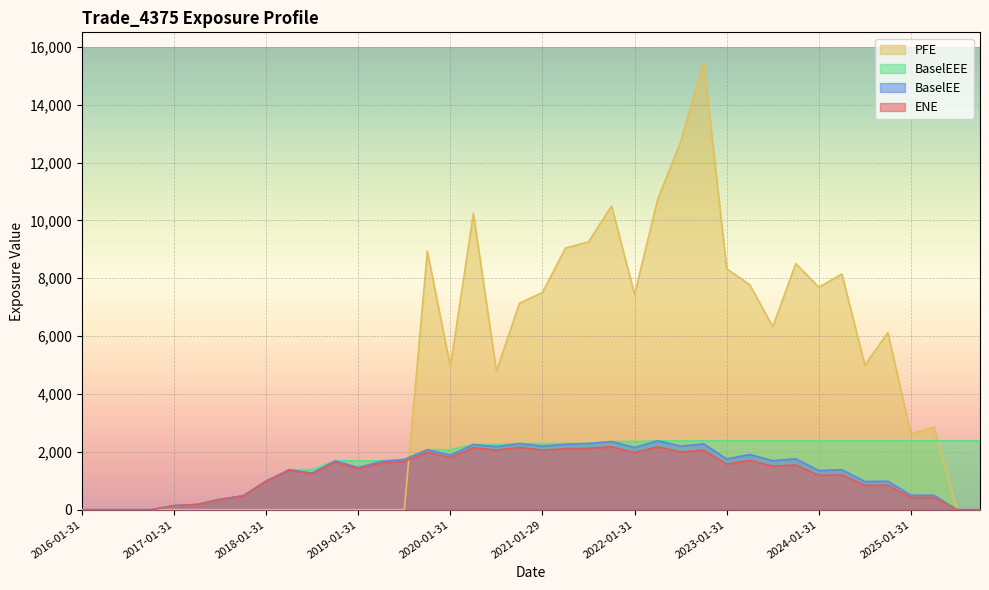

At how many categories does at least one series exceed 7434?

15